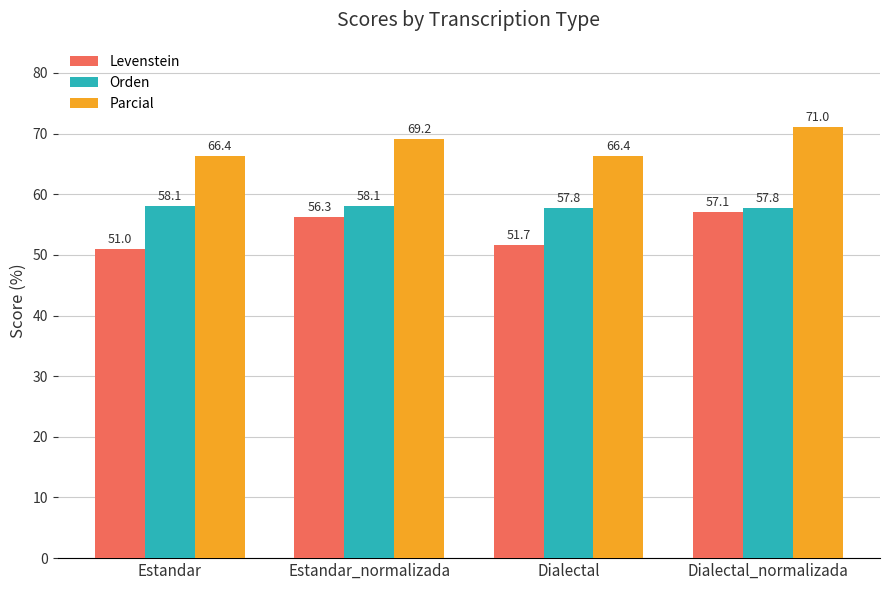

At which category is the sum across all series the highest?

Dialectal_normalizada